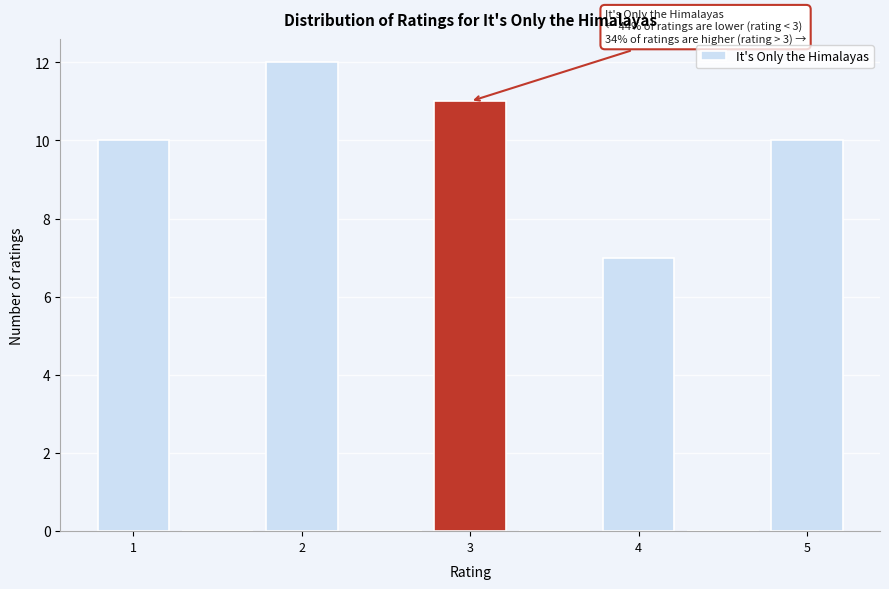

Which range on the x-axis has the tallest bar?

1.75 to 2.25